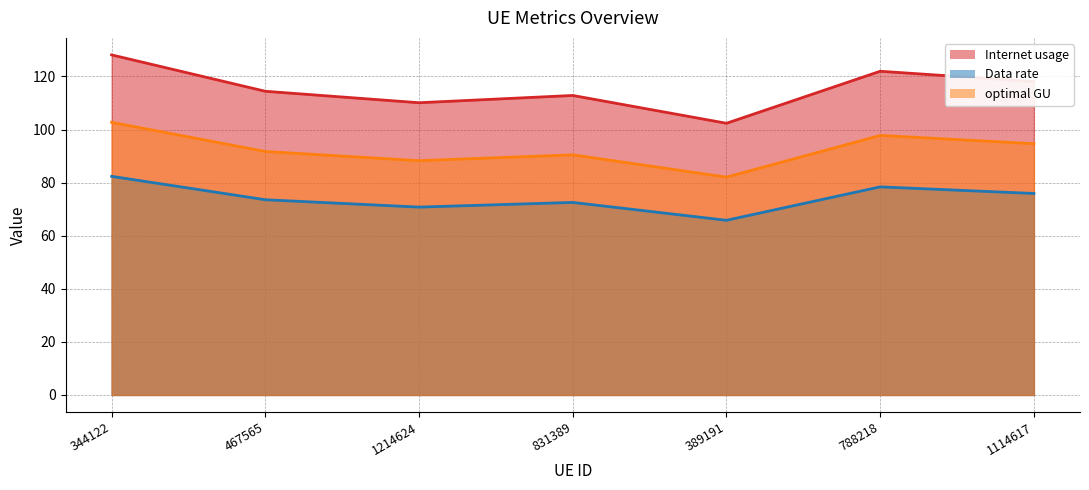

How many series are shown in this chart?

3